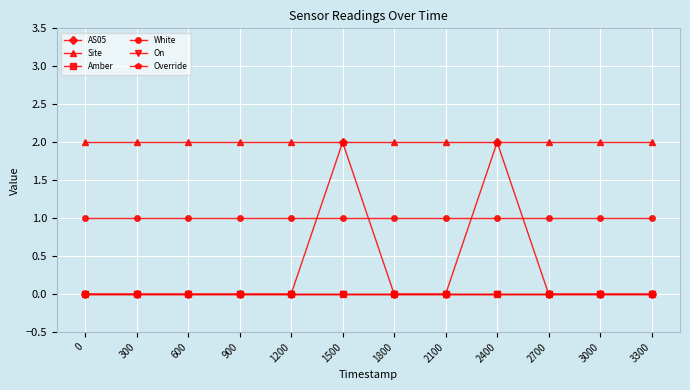

Is this an area chart (filled region under the line)?

No